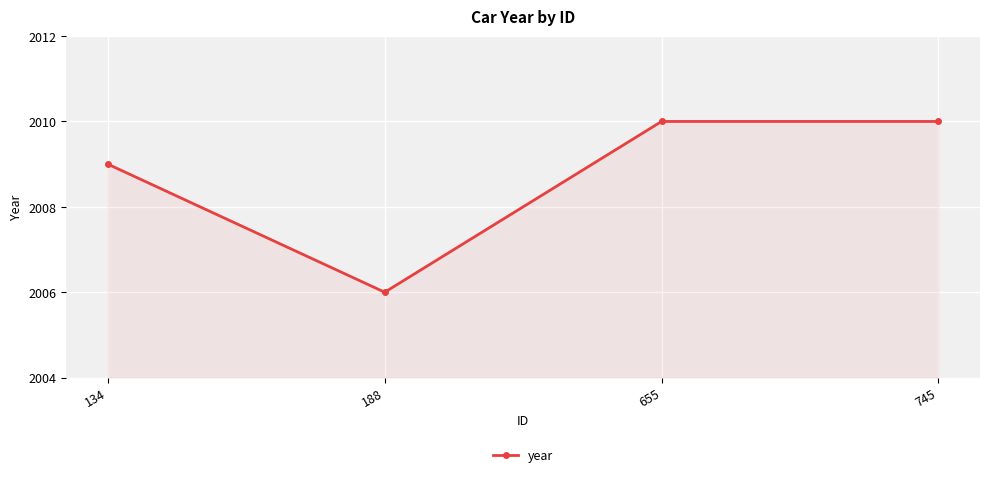

Where is the first local minimum?

188